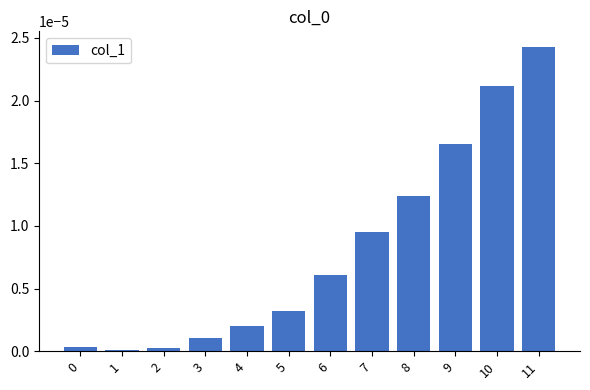

Is it true that the value at 1 is 0.0?

True